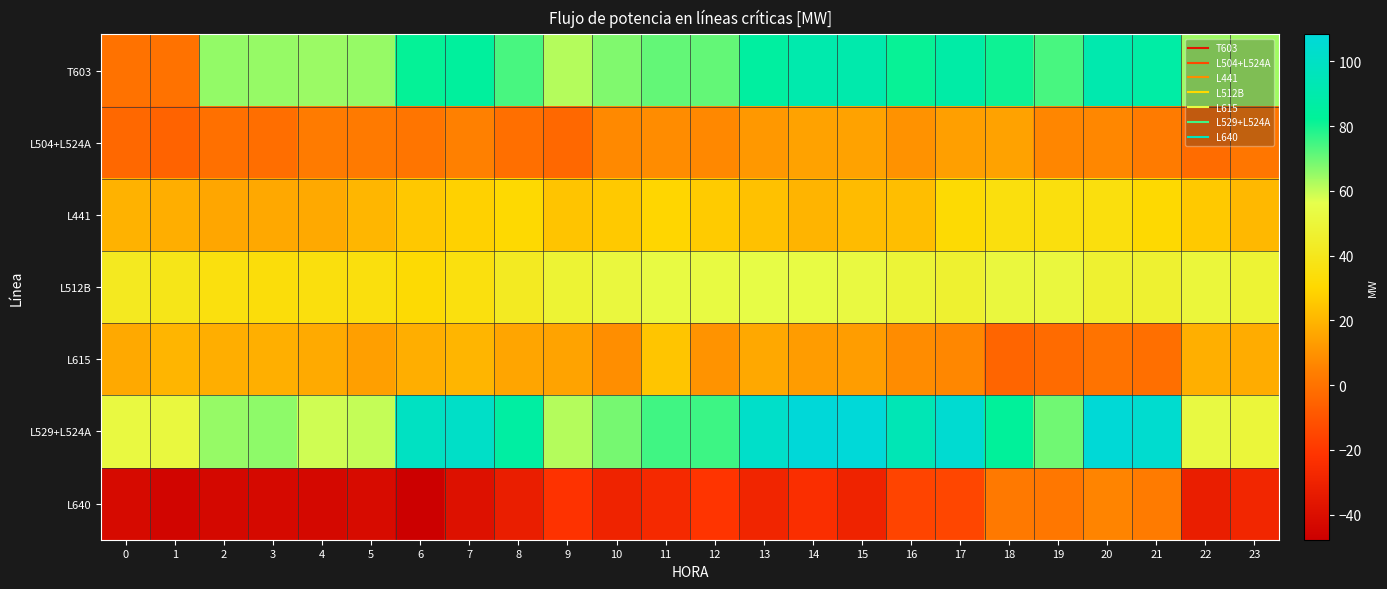

What is the minimum value shown in the chart?

-47.7